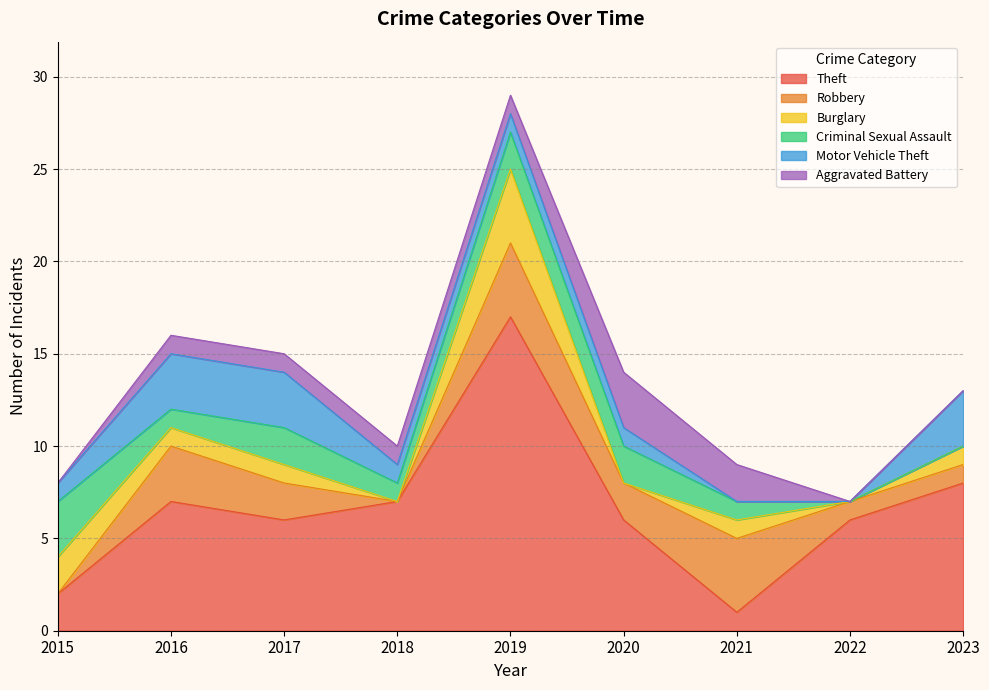

What is the spread (max minus min) of values at 2017?

5